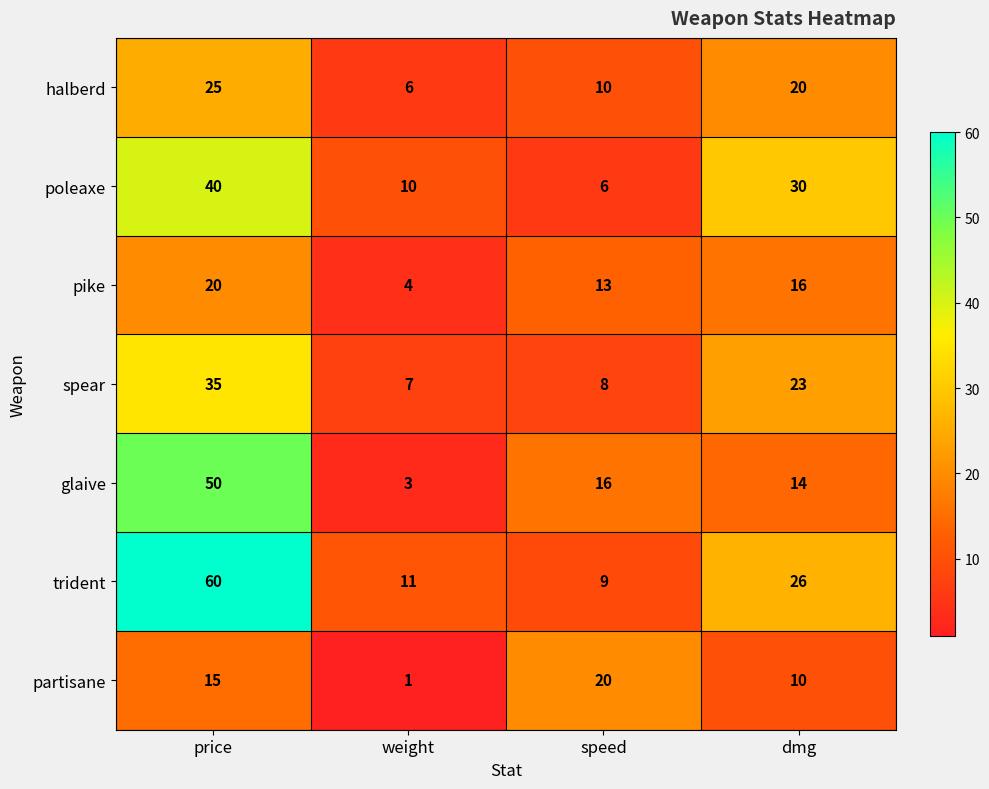

The spear series shows 9 at price. True or false?

False